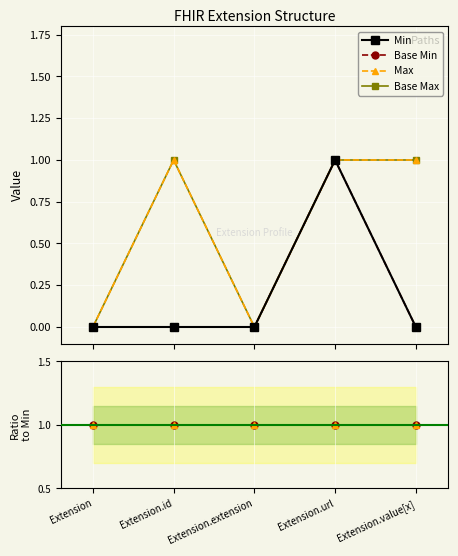

What is the average value of the Ratio Max series?

1